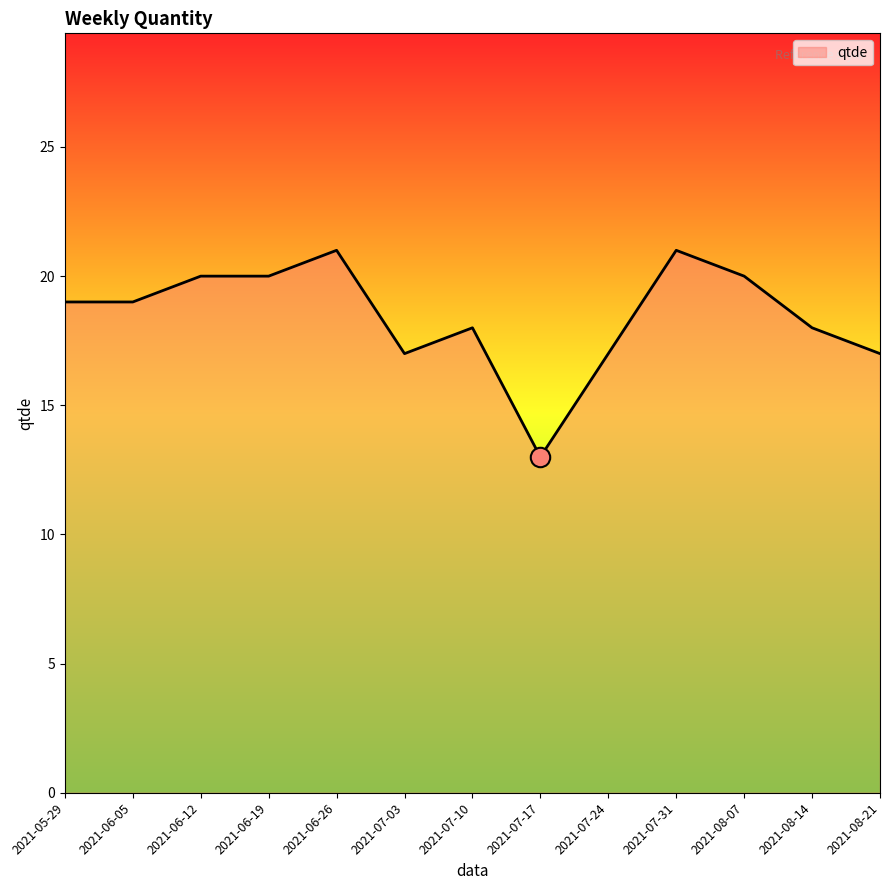

What is the sum of all values?

240